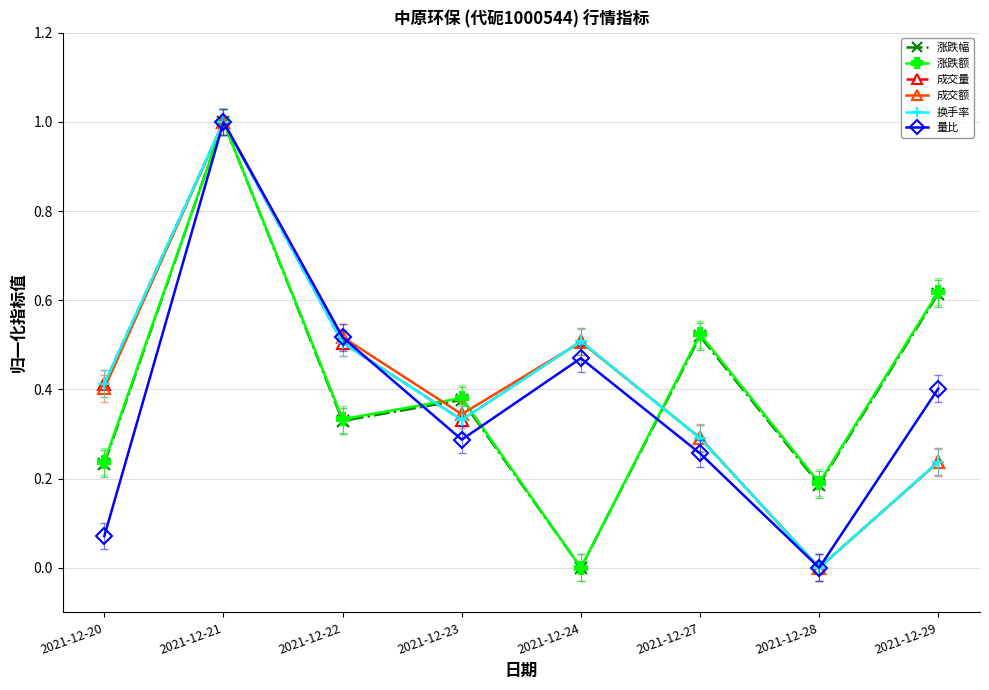

What is the sum of all 成交额 values?

3.3